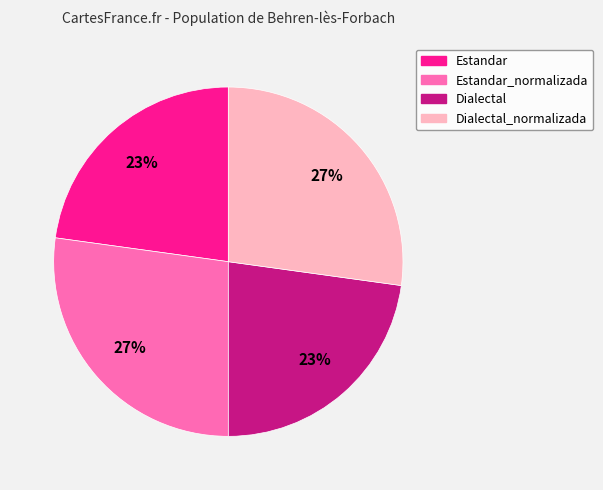

To the nearest percent, what is the average slice percentage?

25%